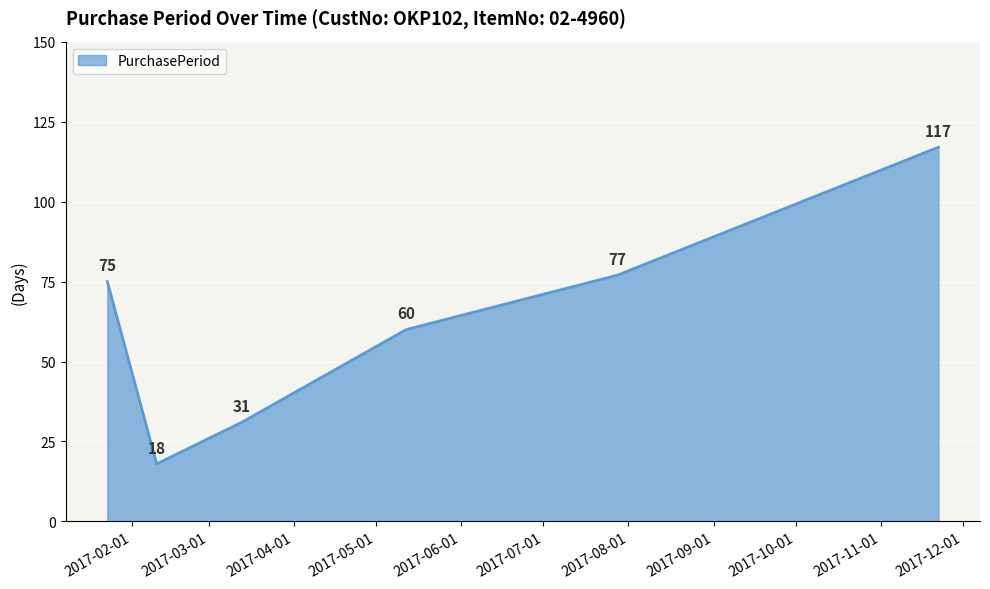

What is the smallest value displayed?

18